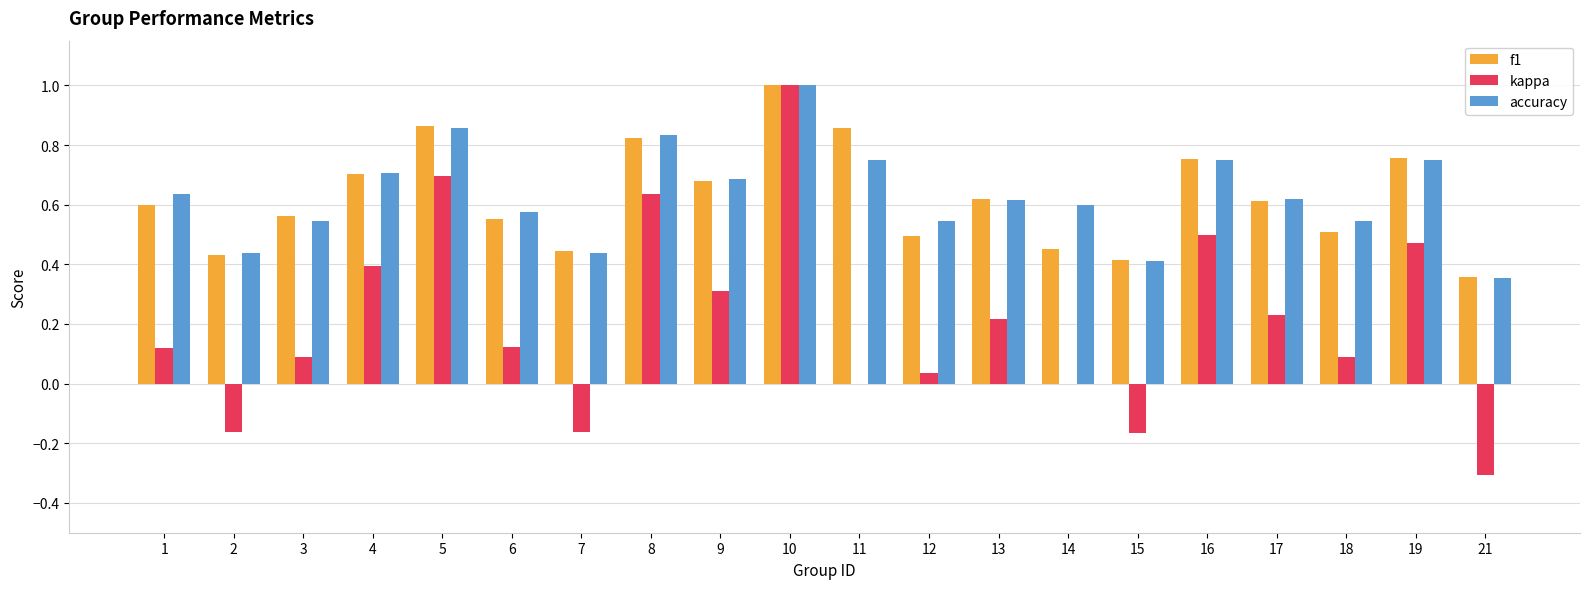

The f1 series shows 0.9 at 9. True or false?

False